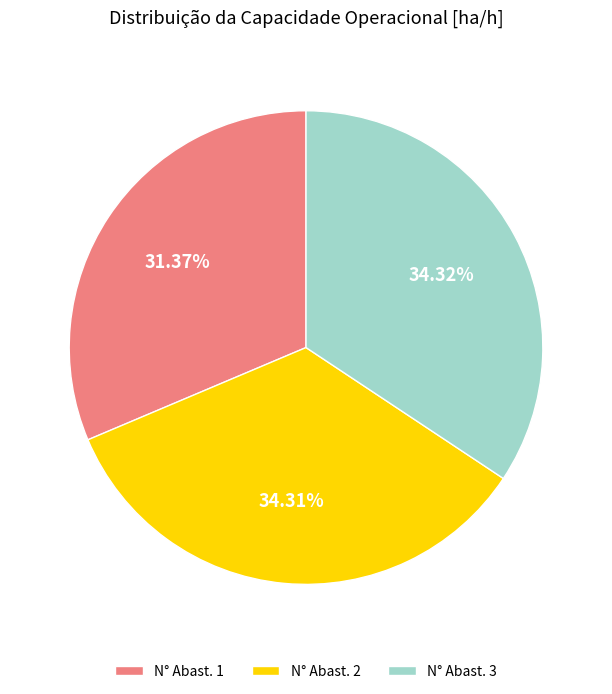

Is the sum of N° Abast. 2 and N° Abast. 1 greater than half?

Yes